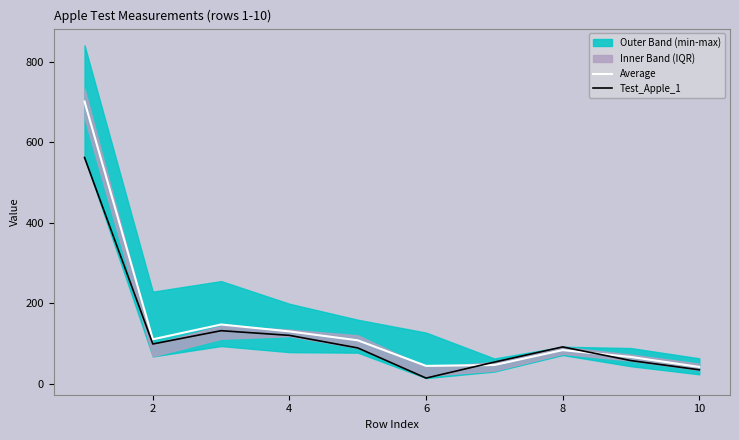

What is the approximate value of Test_Apple_1 at 8?

91.3